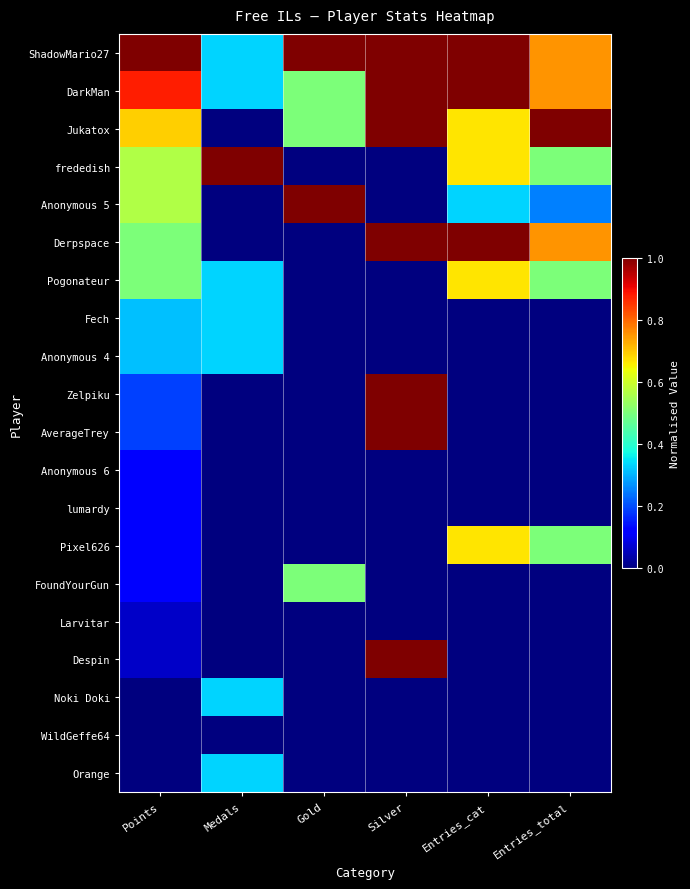

What is the total value across all series at Silver?

7.0